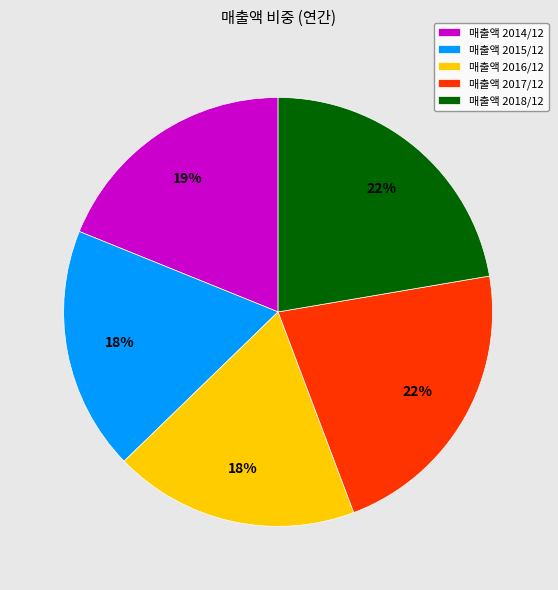

Does any single category account for the majority?

No